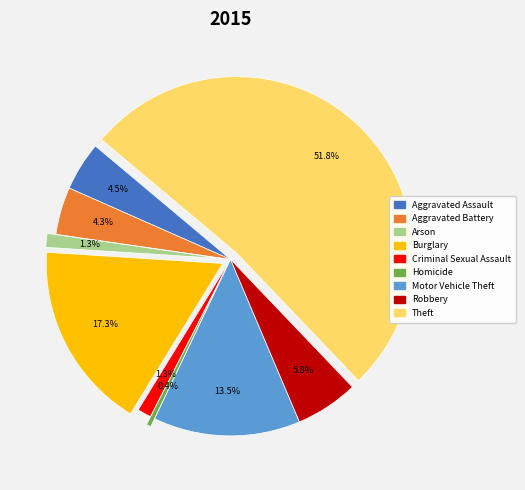

How many segments does this pie chart have?

9